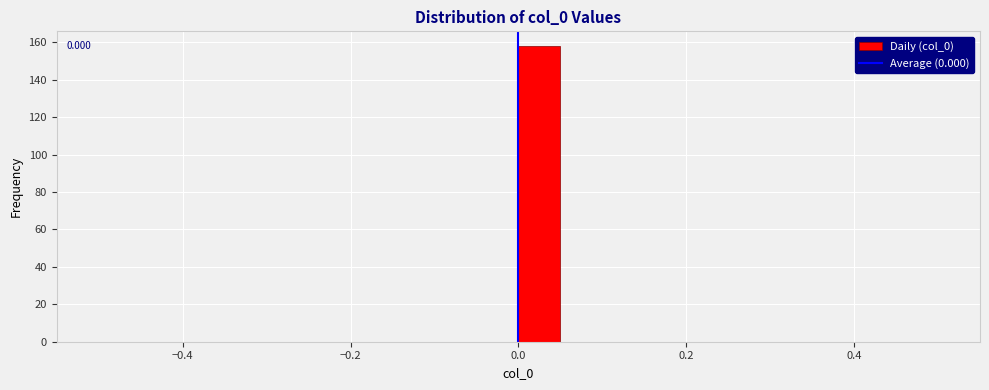

Around what value on the x-axis is the tallest bar? Give the approximate position of its centre, as read against the axis.

0.02